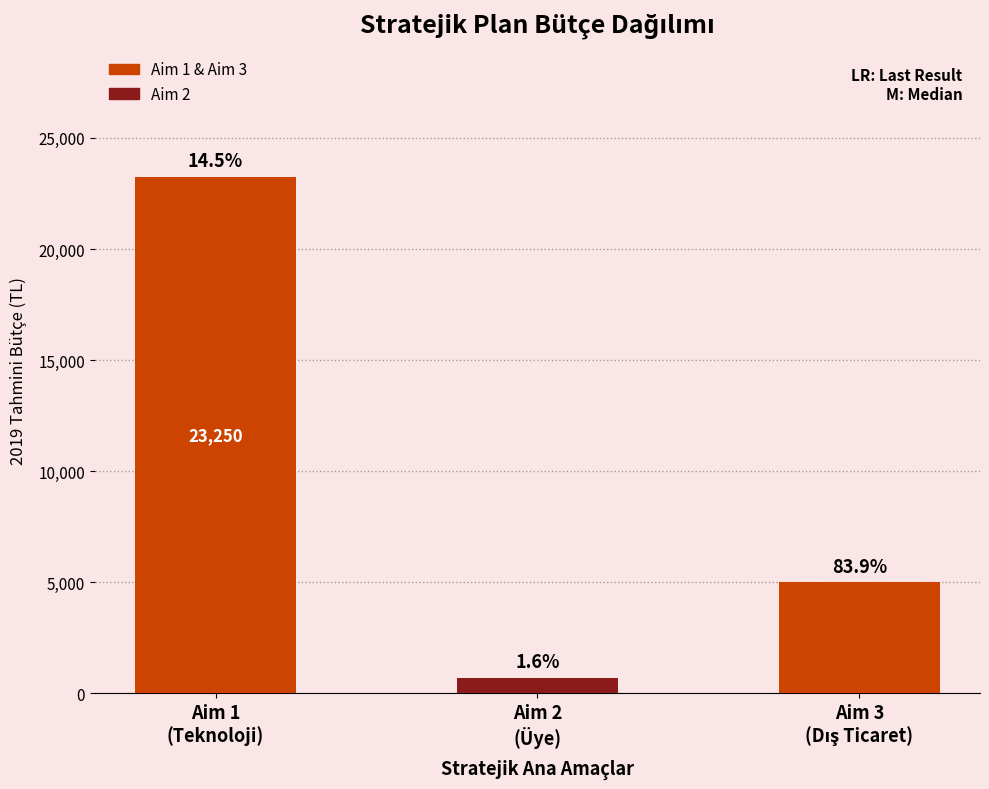

What is the approximate value at Aim 2
(Üye), to the nearest 10?

700